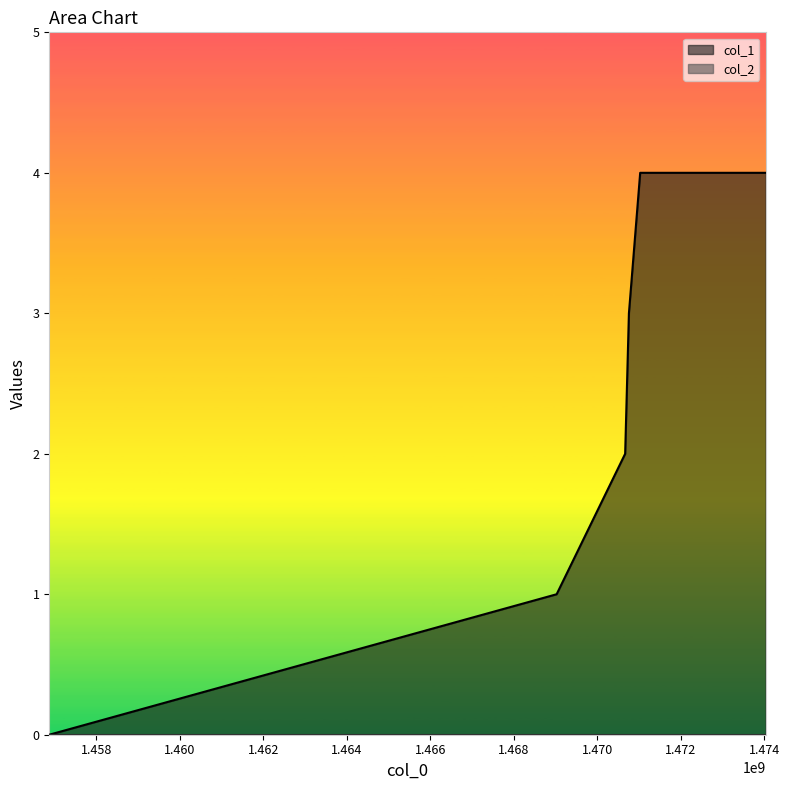

True or false: the data shows 4 at 1474035255.

True